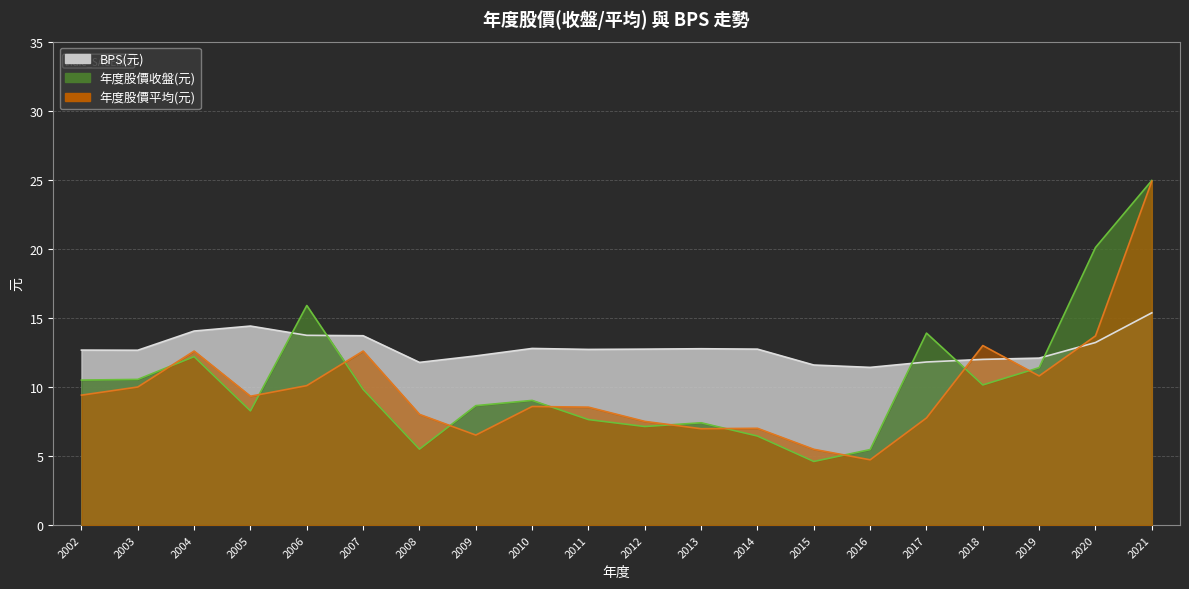

What is the maximum value shown in the chart?

24.9